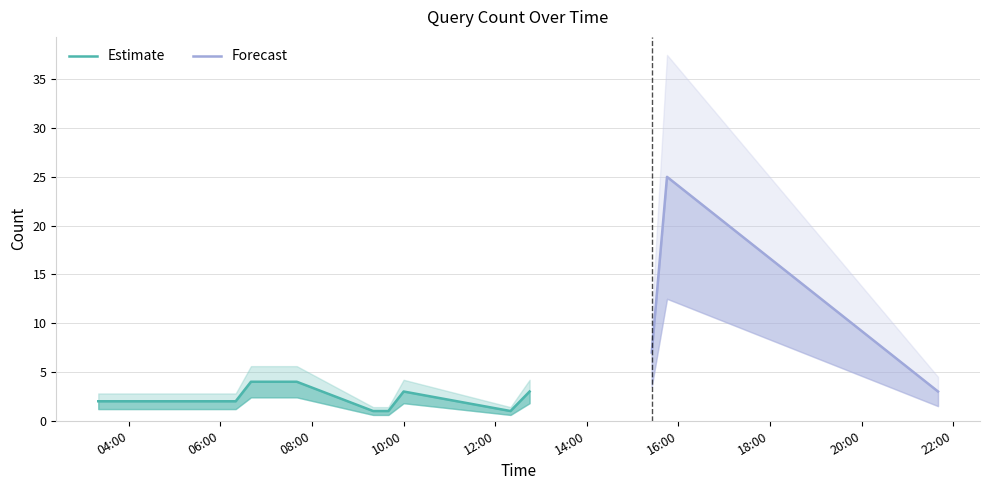

Where is the first local maximum?

2019-11-08 10:00:00